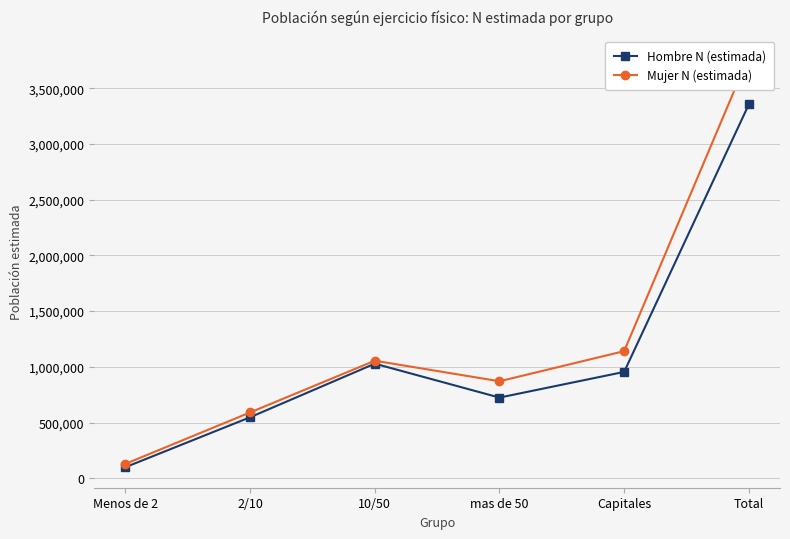

What is the label of the 4th point from the right?

10/50